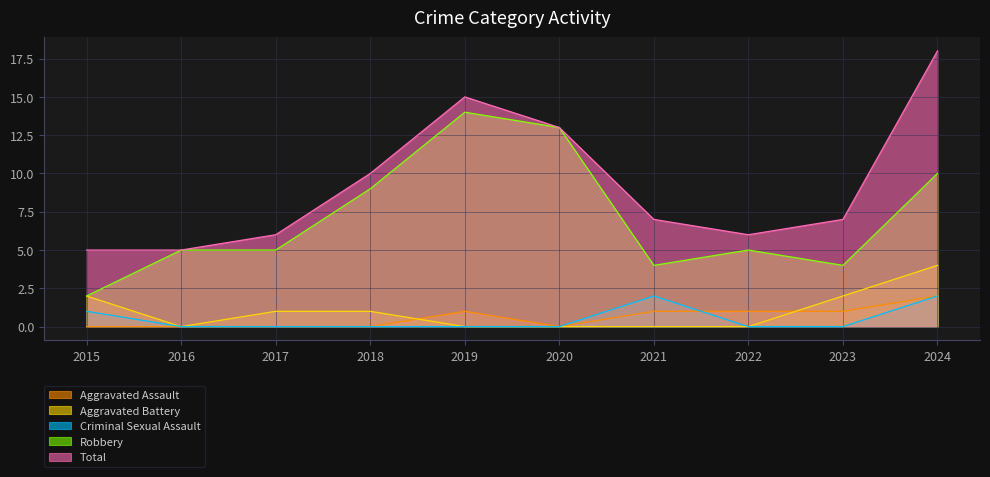

At how many categories does at least one series exceed 4?

10